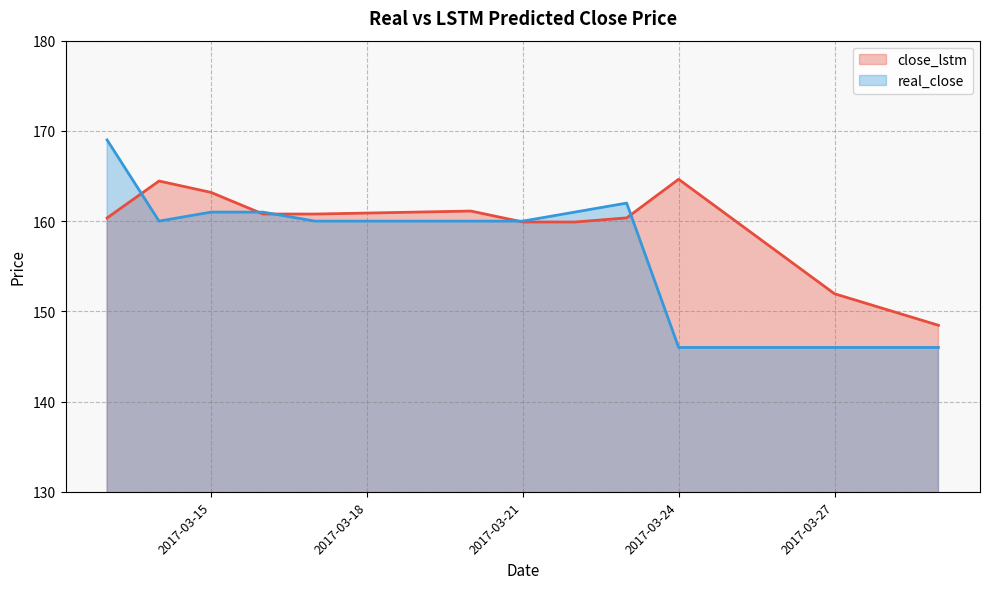

Which series has the largest total across all categories?

close_lstm